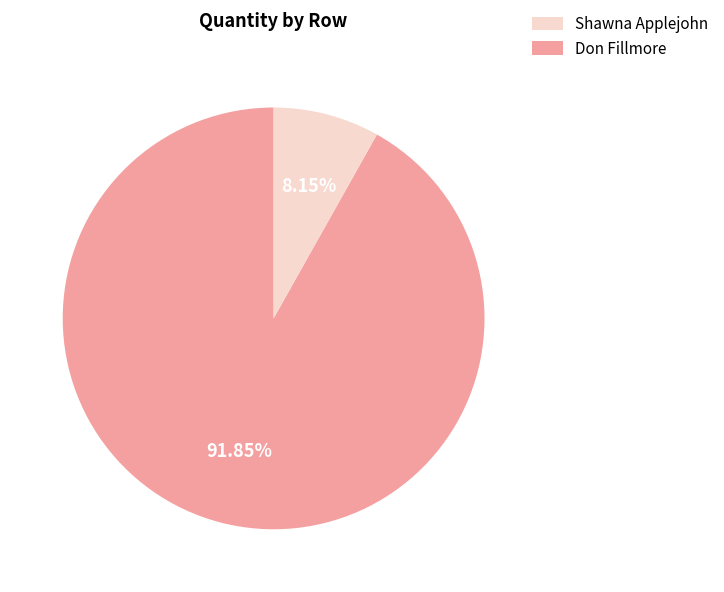

Count the number of slices in the pie.

2